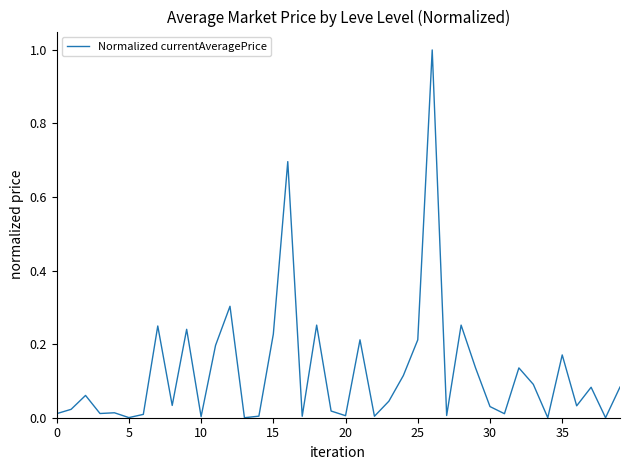

Does the chart display data point markers on the line(s)?

No